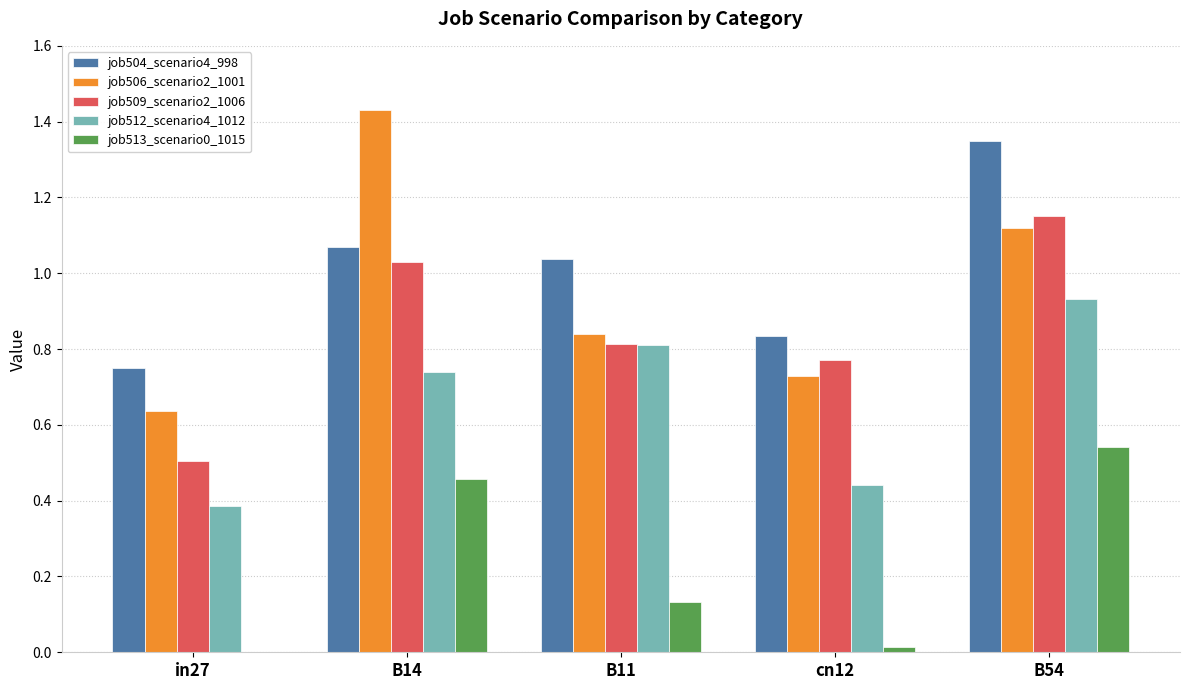

At which label does job504_scenario4_998 reach its peak?

B54